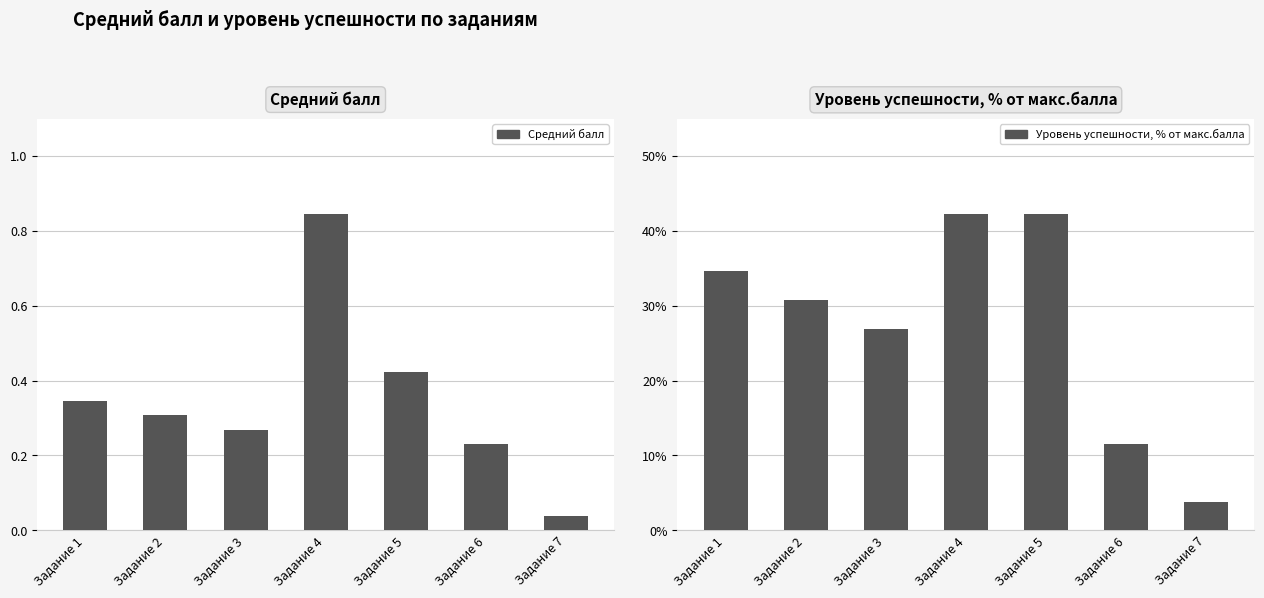

What is the average value of the Уровень успешности, % от макс.балла series?

27.5